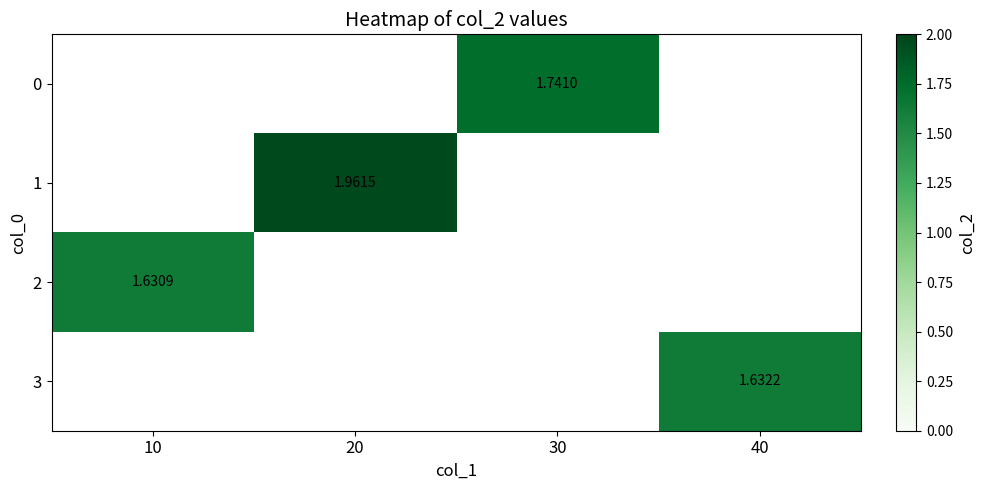

Which series has the widest spread of values?

2